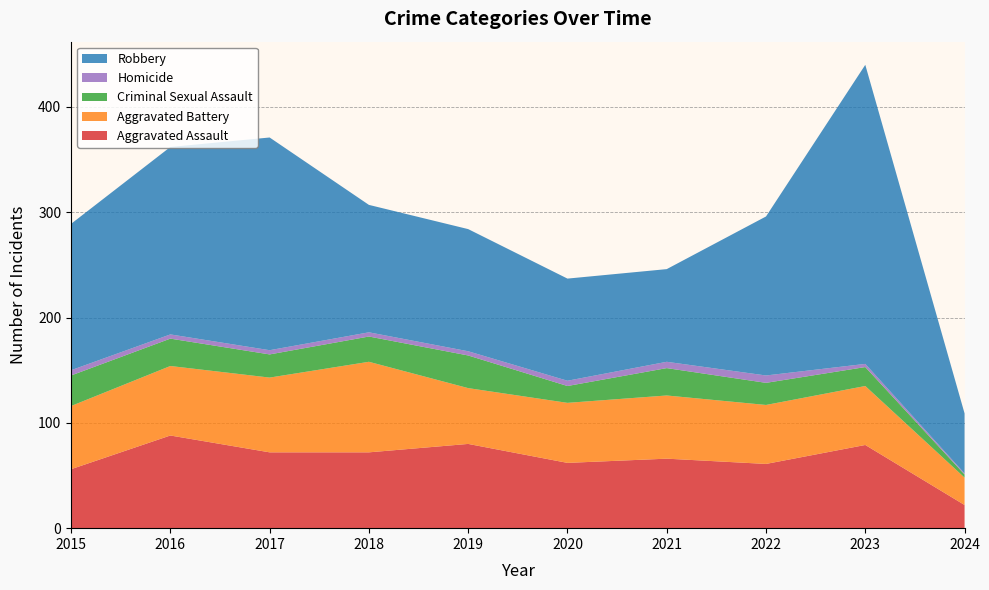

Reading left to right, extract all data points from this chart.

Aggravated Assault: 2015=56	2016=88	2017=72	2018=72	2019=80	2020=62	2021=66	2022=61	2023=79	2024=22
Aggravated Battery: 2015=60	2016=66	2017=71	2018=86	2019=53	2020=57	2021=60	2022=56	2023=56	2024=26
Criminal Sexual Assault: 2015=29	2016=26	2017=22	2018=24	2019=31	2020=16	2021=26	2022=21	2023=18	2024=3
Homicide: 2015=5	2016=4	2017=4	2018=4	2019=4	2020=5	2021=6	2022=7	2023=3	2024=1
Robbery: 2015=139	2016=178	2017=202	2018=121	2019=116	2020=97	2021=88	2022=151	2023=284	2024=57